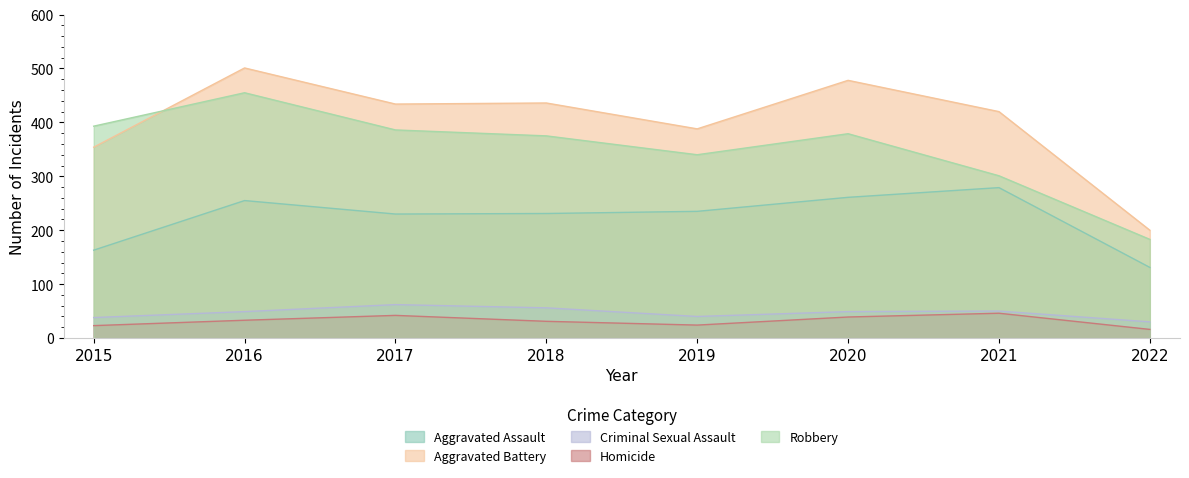

What is the minimum value shown in the chart?

16